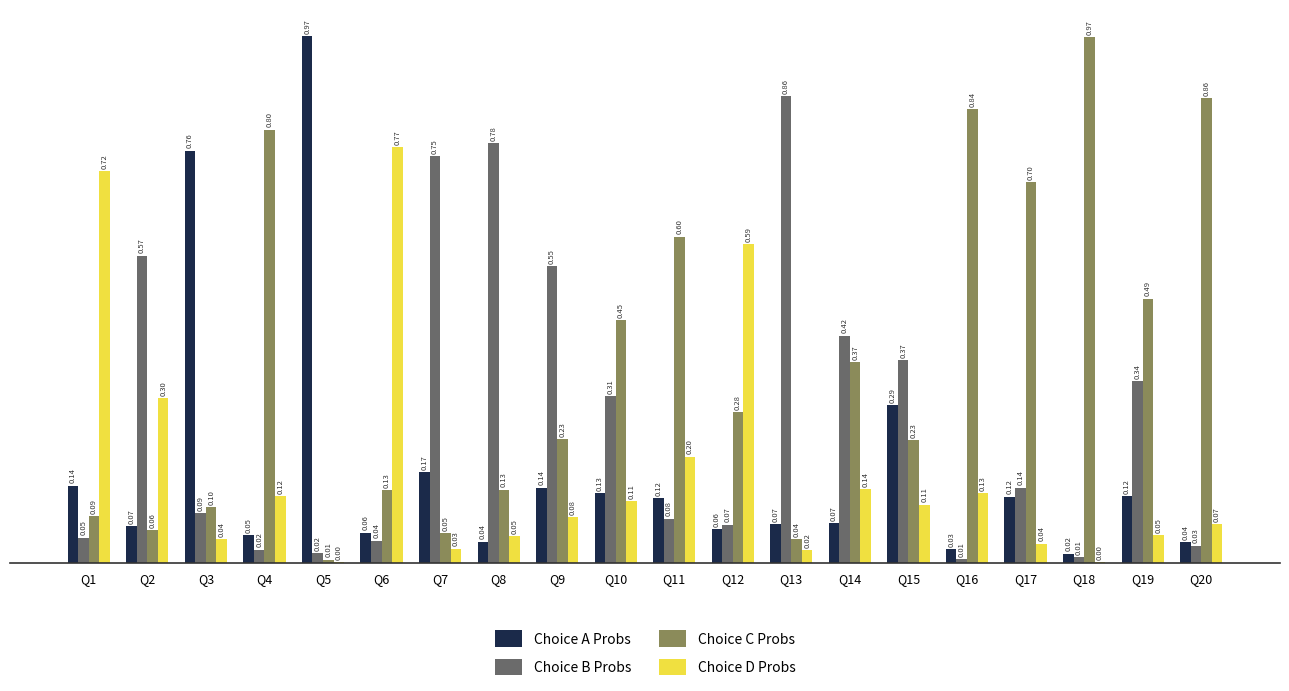

What is the sum of all Choice C Probs values?

7.4